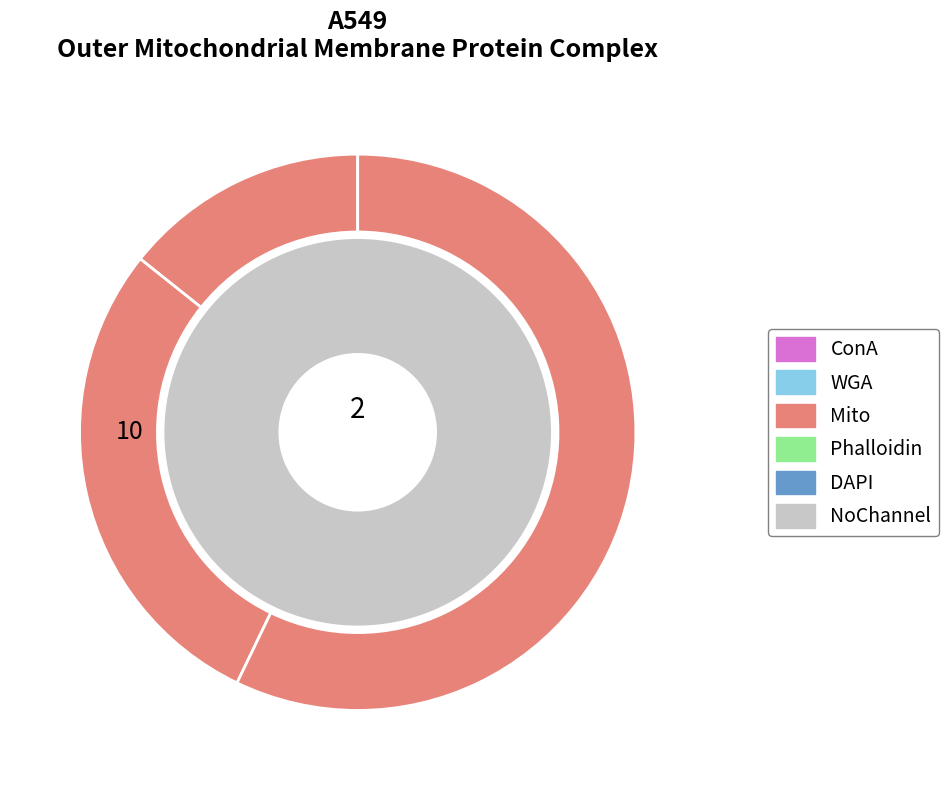

How many slices are in this pie chart?

3